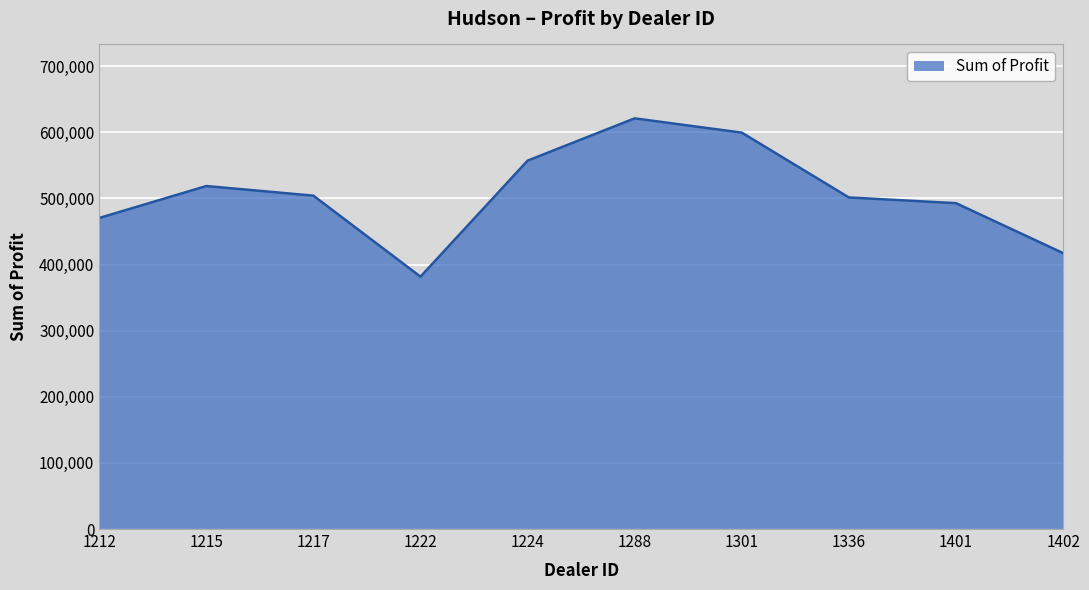

What is the minimum value shown in the chart?

381657.0